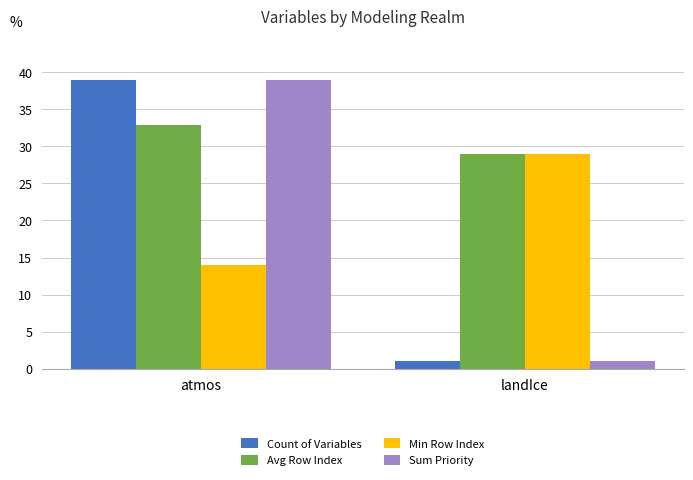

Is the value of Min Row Index at landIce greater than the value of Count of Variables at landIce?

Yes